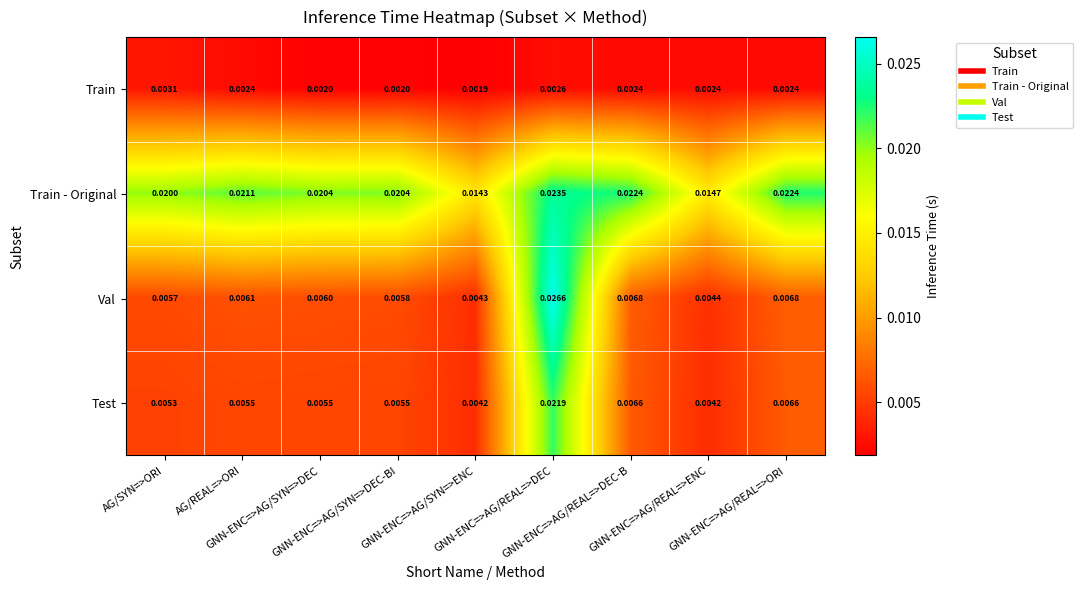

Which series has the largest total across all categories?

Train - Original